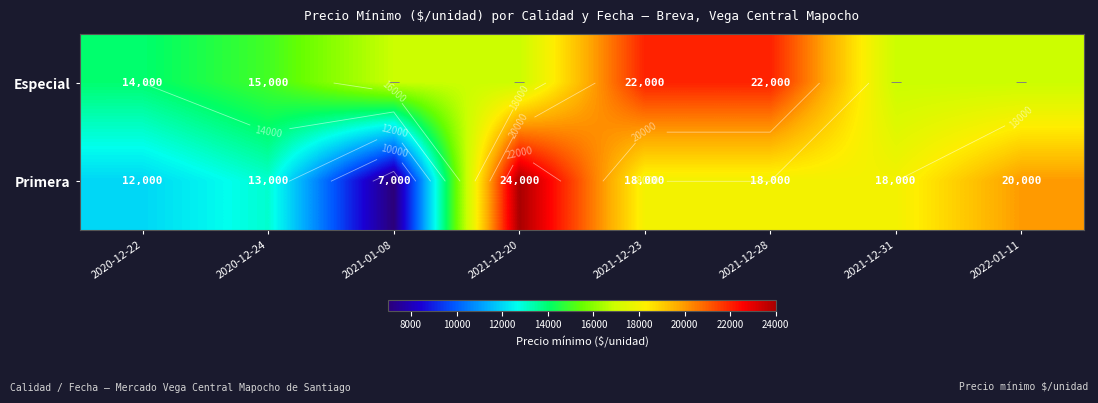

List the series in order of their overall mean, highest first.

Especial, Primera